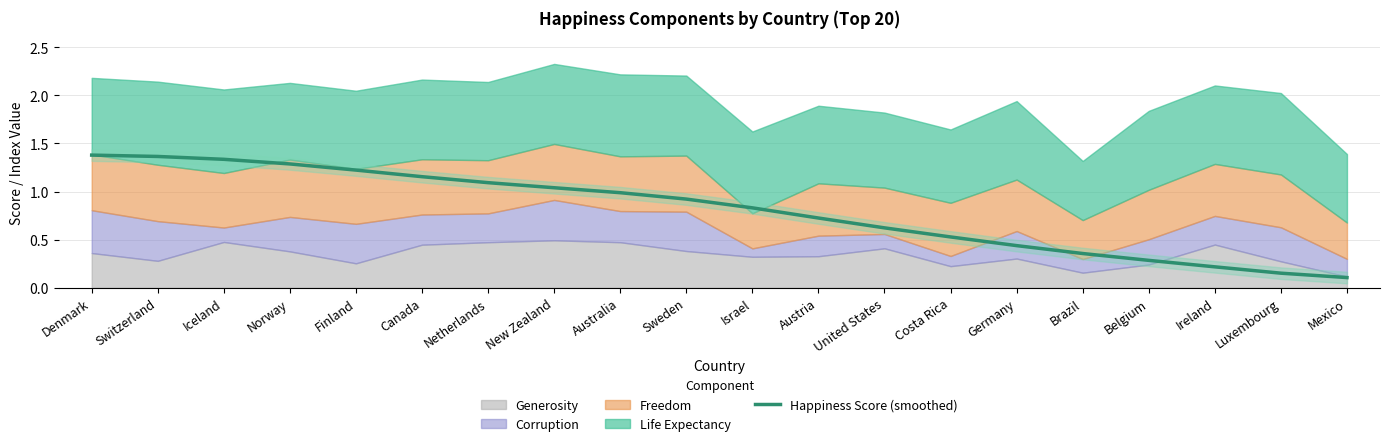

What is the average value?

0.8